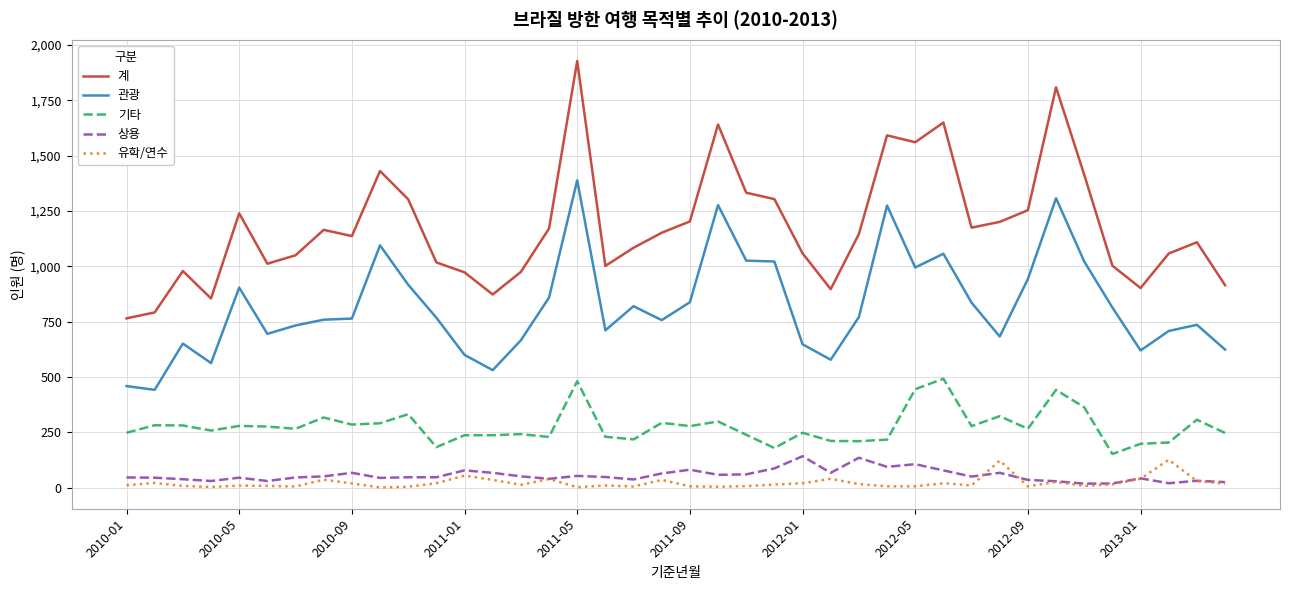

Which series has the largest total across all categories?

계